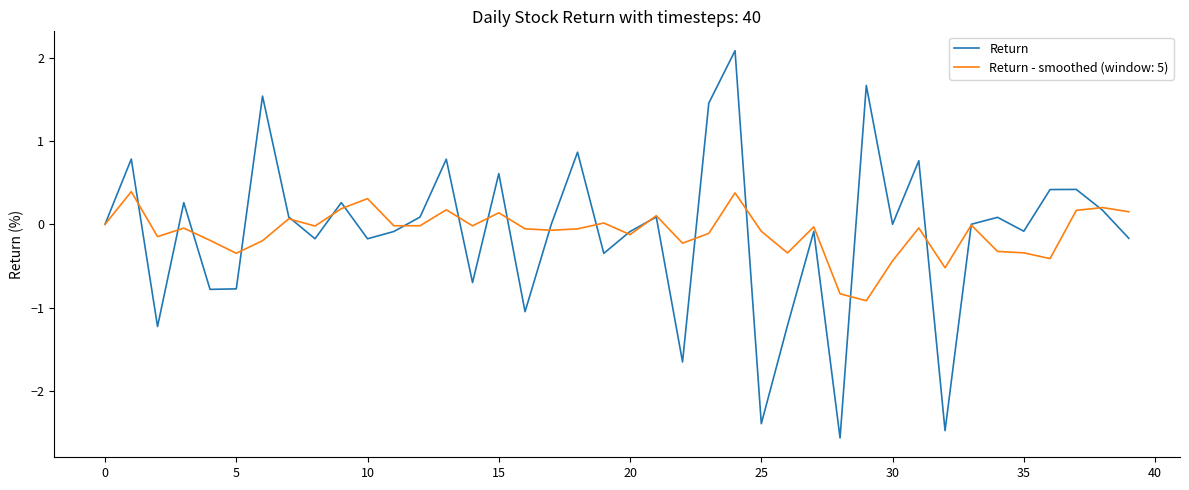

How many lines are shown in the chart?

2